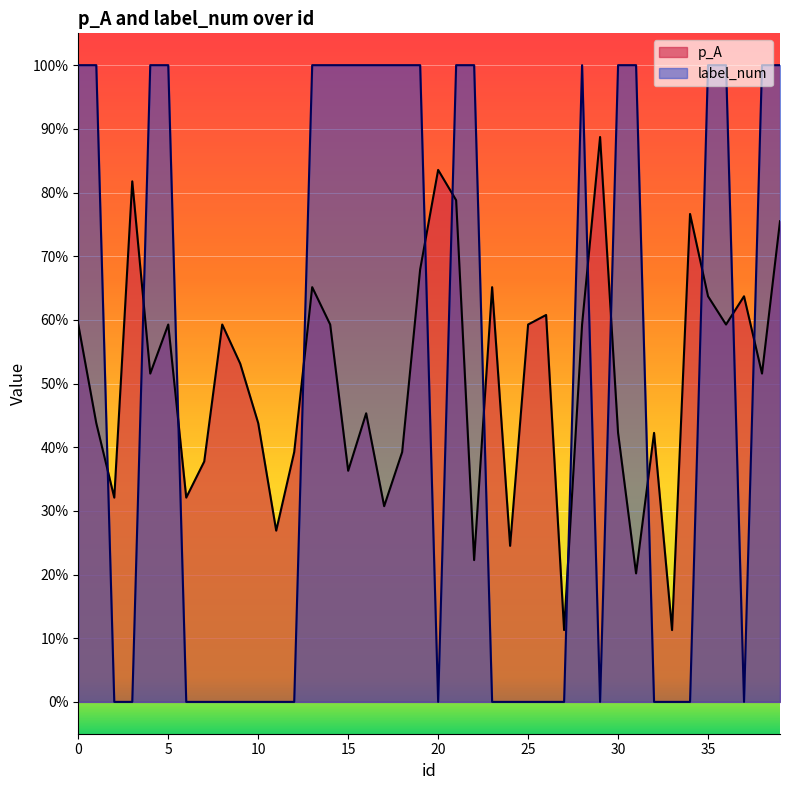

Between 7 and 10, which is larger?

10